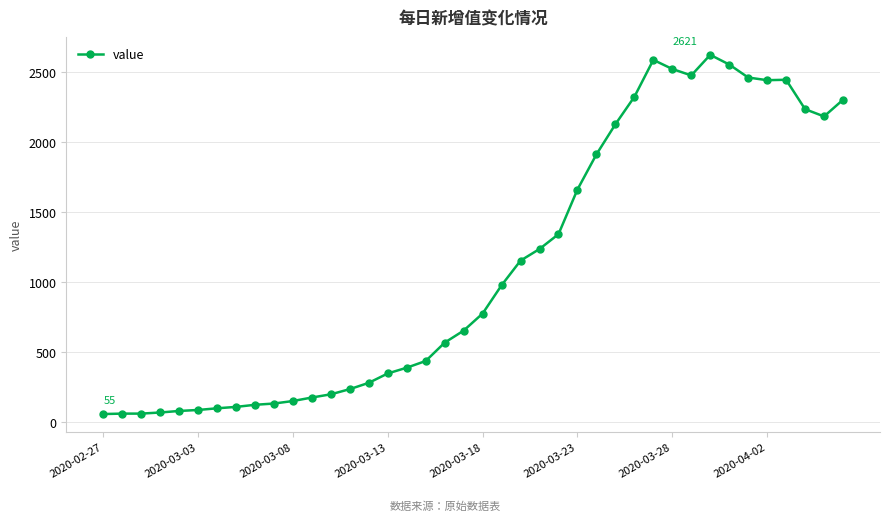

What is the maximum value shown in the chart?

2621